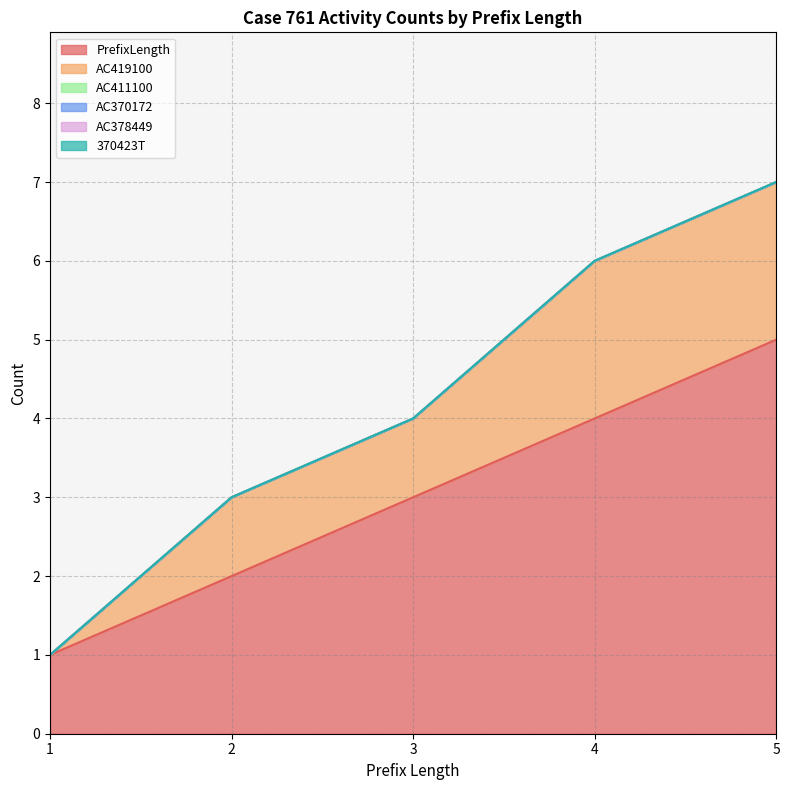

Reading left to right, extract all data points from this chart.

PrefixLength: 1=1	2=2	3=3	4=4	5=5
AC419100: 1=0	2=1	3=1	4=2	5=2
AC411100: 1=0	2=0	3=0	4=0	5=0
AC370172: 1=0	2=0	3=0	4=0	5=0
AC378449: 1=0	2=0	3=0	4=0	5=0
370423T: 1=0	2=0	3=0	4=0	5=0